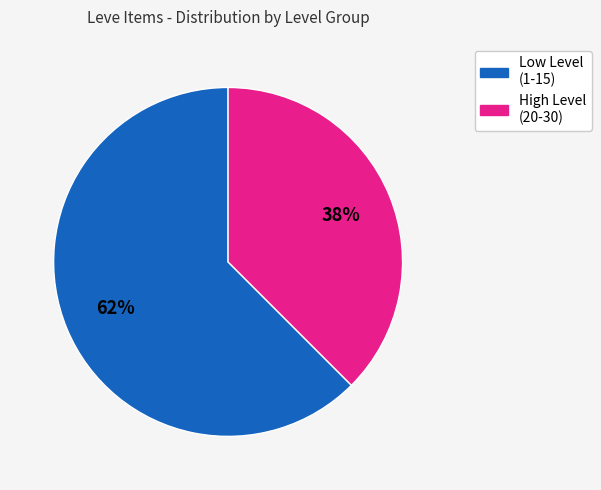

To the nearest percent, what is the average slice percentage?

50%